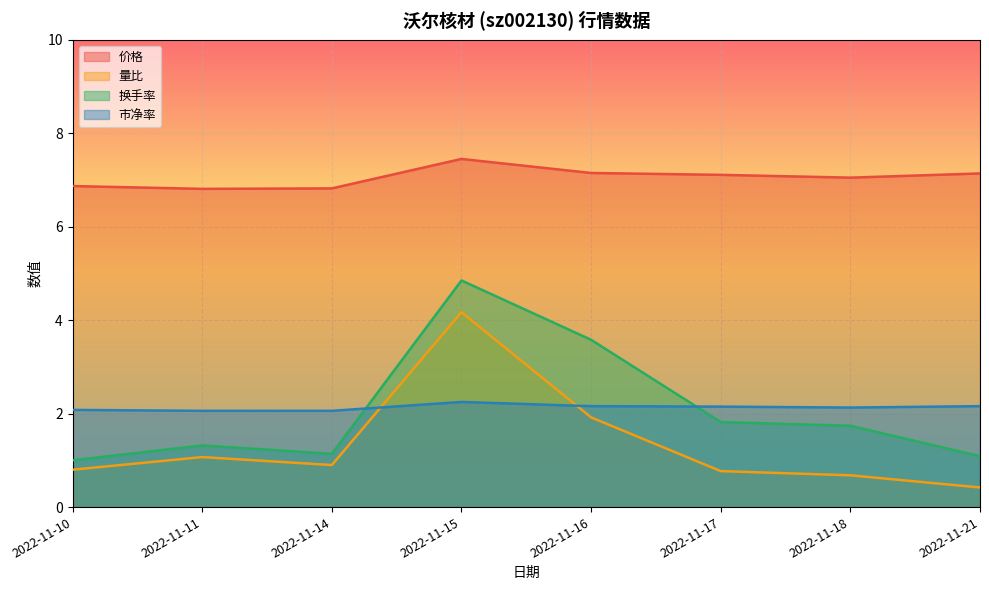

Reading left to right, list all the values displayed in this chart.

价格: 2022-11-10=6.9	2022-11-11=6.8	2022-11-14=6.8	2022-11-15=7.5	2022-11-16=7.2	2022-11-17=7.1	2022-11-18=7.0	2022-11-21=7.1
量比: 2022-11-10=0.8	2022-11-11=1.1	2022-11-14=0.9	2022-11-15=4.2	2022-11-16=1.9	2022-11-17=0.8	2022-11-18=0.7	2022-11-21=0.4
换手率: 2022-11-10=1.0	2022-11-11=1.3	2022-11-14=1.1	2022-11-15=4.8	2022-11-16=3.6	2022-11-17=1.8	2022-11-18=1.7	2022-11-21=1.1
市净率: 2022-11-10=2.1	2022-11-11=2.1	2022-11-14=2.1	2022-11-15=2.2	2022-11-16=2.2	2022-11-17=2.1	2022-11-18=2.1	2022-11-21=2.2